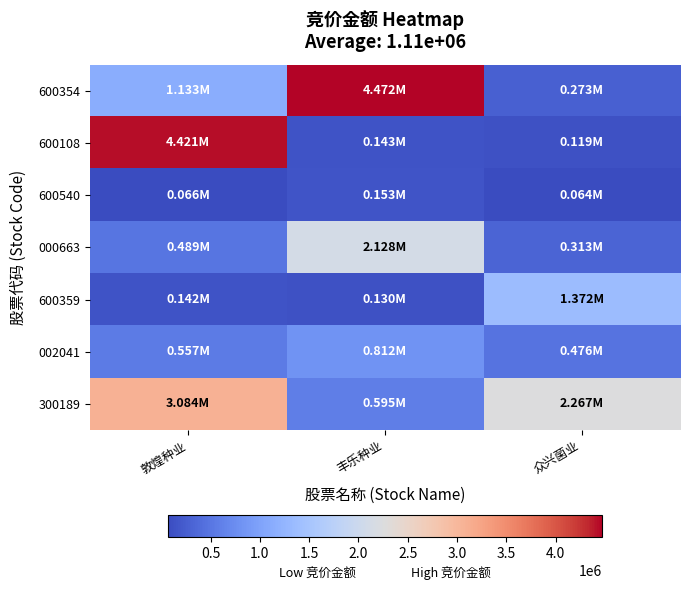

At how many categories does at least one series exceed 233467?

3